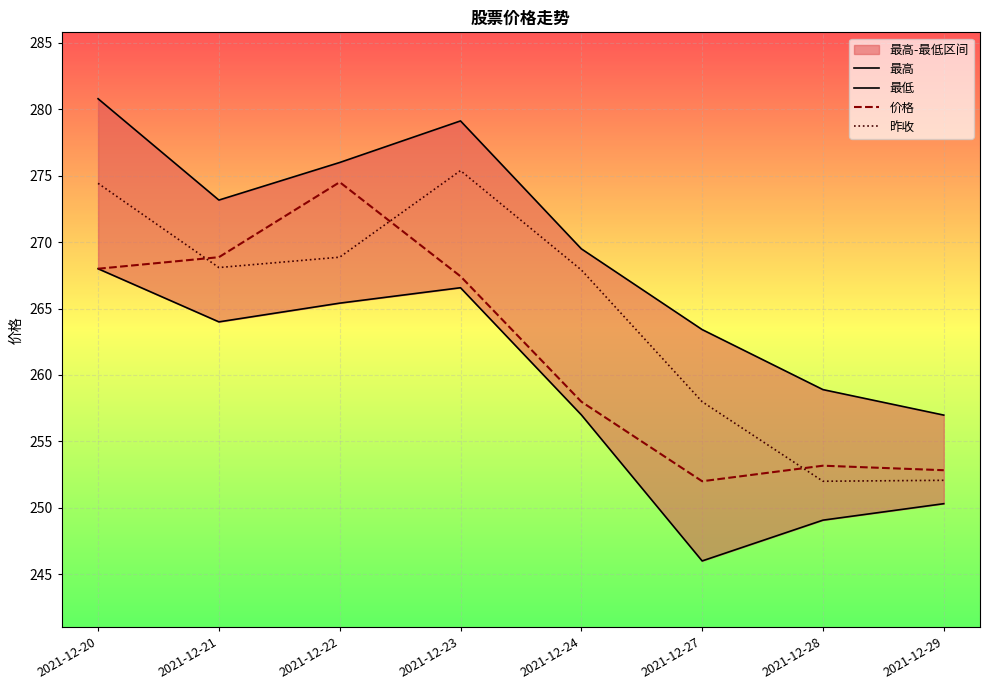

What is the difference between the maximum and minimum values in the 最低 series?

22.0